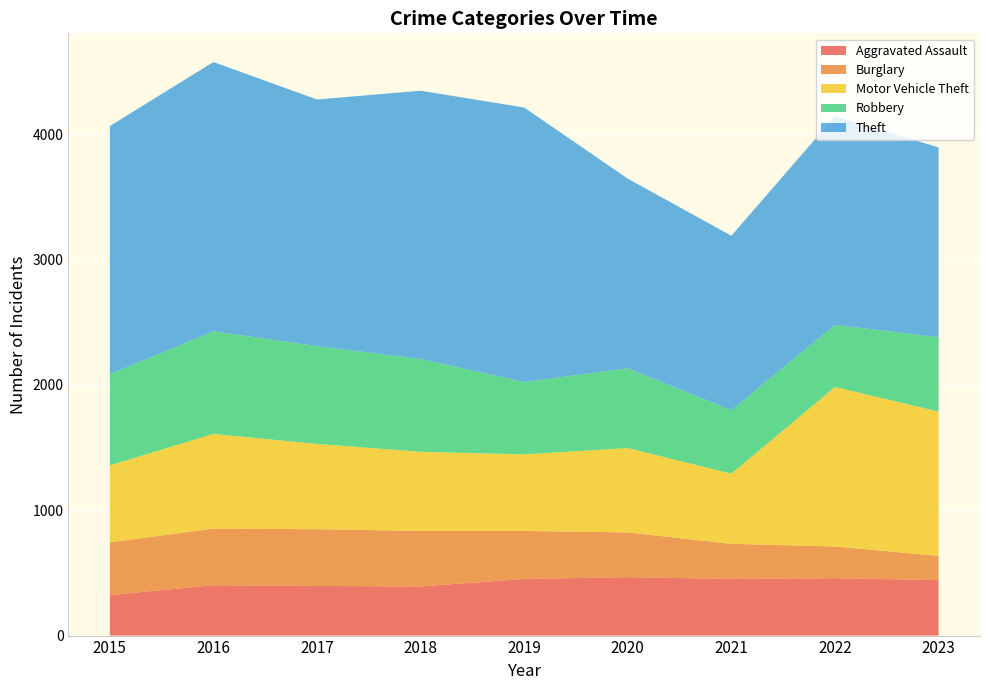

Reading left to right, what are all the values shown in this chart?

Aggravated Assault: 323	402	396	392	452	466	452	458	442
Burglary: 421	451	453	443	383	357	280	253	194
Motor Vehicle Theft: 614	756	680	631	611	673	560	1272	1151
Robbery: 726	819	780	741	577	637	506	496	593
Theft: 1981	2148	1968	2140	2190	1512	1392	1664	1515